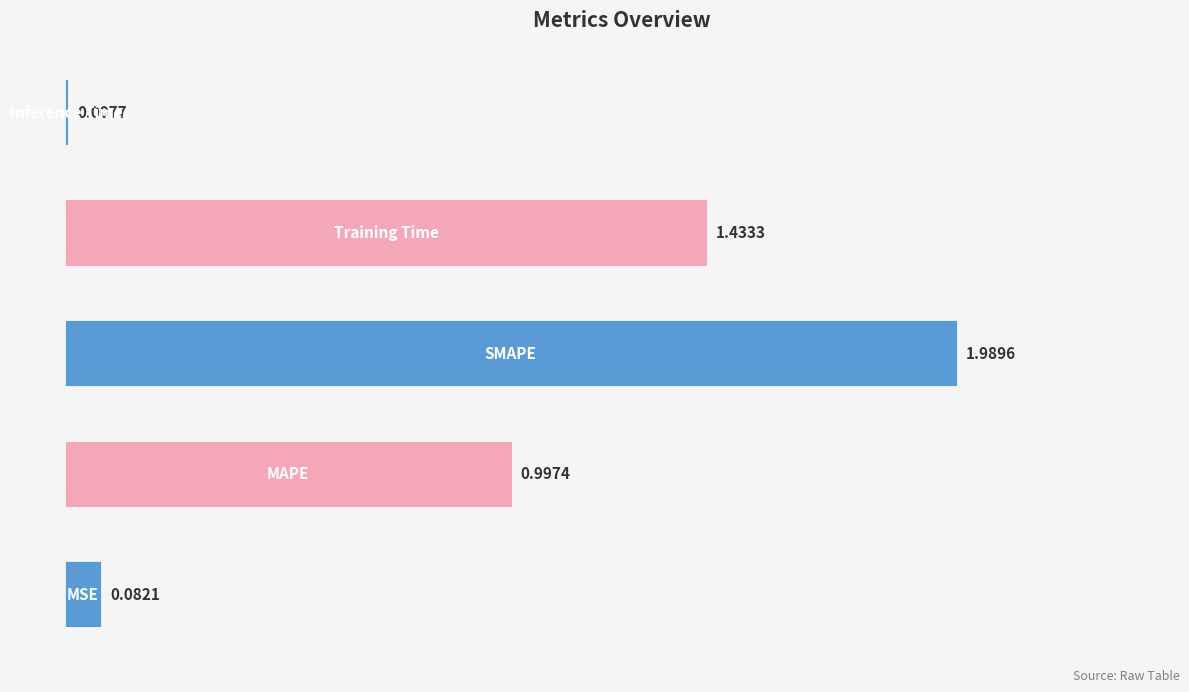

What is the sum of all values?

4.5